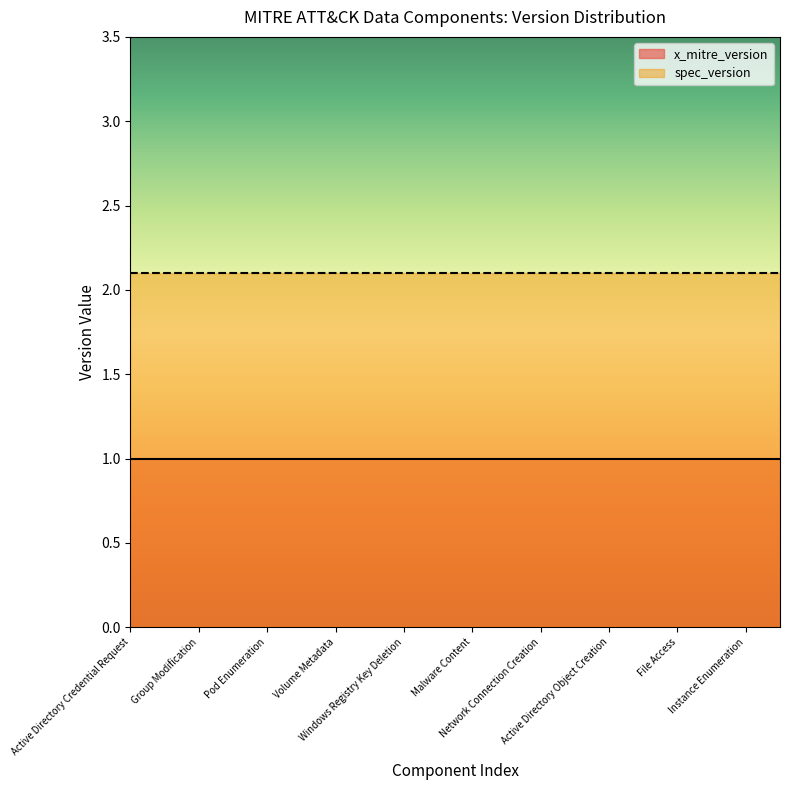

The value of x_mitre_version at Instance Enumeration is 1.8. True or false?

False